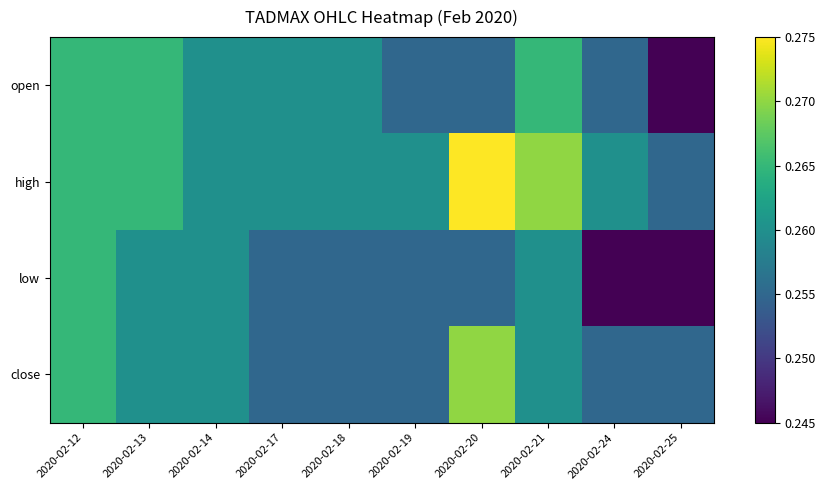

What is the smallest value displayed?

0.2